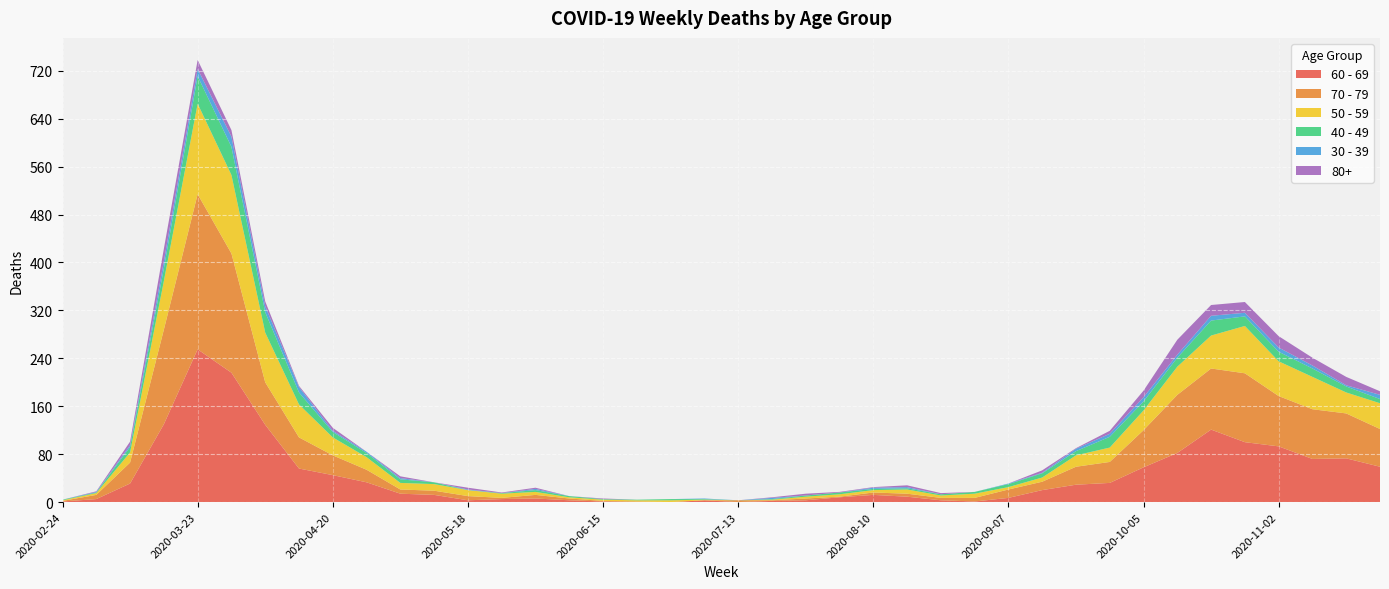

Reading right to left, transcribe all the data shown in this chart.

60 - 69: 2020-11-23=59	2020-11-16=73	2020-11-09=72	2020-11-02=93	2020-10-26=100	2020-10-19=121	2020-10-12=82	2020-10-05=58	2020-09-28=32	2020-09-21=29	2020-09-14=20	2020-09-07=7	2020-08-31=1	2020-08-24=3	2020-08-17=9	2020-08-10=12	2020-08-03=8	2020-07-27=3	2020-07-20=2	2020-07-13=0	2020-07-06=3	2020-06-29=0	2020-06-22=0	2020-06-15=1	2020-06-08=3	2020-06-01=6	2020-05-25=5	2020-05-18=3	2020-05-11=12	2020-05-04=14	2020-04-27=33	2020-04-20=45	2020-04-13=56	2020-04-06=129	2020-03-30=216	2020-03-23=255	2020-03-16=130	2020-03-09=31	2020-03-02=5	2020-02-24=1
70 - 79: 2020-11-23=63	2020-11-16=75	2020-11-09=83	2020-11-02=84	2020-10-26=115	2020-10-19=102	2020-10-12=97	2020-10-05=62	2020-09-28=35	2020-09-21=30	2020-09-14=14	2020-09-07=14	2020-08-31=6	2020-08-24=4	2020-08-17=5	2020-08-10=4	2020-08-03=1	2020-07-27=3	2020-07-20=1	2020-07-13=3	2020-07-06=0	2020-06-29=0	2020-06-22=1	2020-06-15=1	2020-06-08=3	2020-06-01=6	2020-05-25=2	2020-05-18=7	2020-05-11=7	2020-05-04=7	2020-04-27=21	2020-04-20=33	2020-04-13=52	2020-04-06=71	2020-03-30=199	2020-03-23=259	2020-03-16=158	2020-03-09=35	2020-03-02=7	2020-02-24=1
50 - 59: 2020-11-23=43	2020-11-16=35	2020-11-09=54	2020-11-02=58	2020-10-26=79	2020-10-19=55	2020-10-12=47	2020-10-05=33	2020-09-28=24	2020-09-21=19	2020-09-14=7	2020-09-07=4	2020-08-31=7	2020-08-24=4	2020-08-17=7	2020-08-10=4	2020-08-03=4	2020-07-27=3	2020-07-20=1	2020-07-13=0	2020-07-06=1	2020-06-29=3	2020-06-22=2	2020-06-15=2	2020-06-08=2	2020-06-01=5	2020-05-25=7	2020-05-18=10	2020-05-11=11	2020-05-04=11	2020-04-27=21	2020-04-20=30	2020-04-13=55	2020-04-06=83	2020-03-30=131	2020-03-23=151	2020-03-16=81	2020-03-09=17	2020-03-02=3	2020-02-24=1
40 - 49: 2020-11-23=7	2020-11-16=10	2020-11-09=14	2020-11-02=16	2020-10-26=16	2020-10-19=25	2020-10-12=15	2020-10-05=15	2020-09-28=18	2020-09-21=7	2020-09-14=7	2020-09-07=5	2020-08-31=3	2020-08-24=2	2020-08-17=2	2020-08-10=2	2020-08-03=3	2020-07-27=2	2020-07-20=1	2020-07-13=0	2020-07-06=1	2020-06-29=2	2020-06-22=1	2020-06-15=1	2020-06-08=2	2020-06-01=3	2020-05-25=1	2020-05-18=0	2020-05-11=3	2020-05-04=6	2020-04-27=7	2020-04-20=9	2020-04-13=20	2020-04-06=34	2020-03-30=47	2020-03-23=46	2020-03-16=21	2020-03-09=9	2020-03-02=1	2020-02-24=1
30 - 39: 2020-11-23=7	2020-11-16=2	2020-11-09=5	2020-11-02=7	2020-10-26=6	2020-10-19=8	2020-10-12=5	2020-10-05=7	2020-09-28=5	2020-09-21=4	2020-09-14=1	2020-09-07=1	2020-08-31=0	2020-08-24=0	2020-08-17=2	2020-08-10=2	2020-08-03=0	2020-07-27=0	2020-07-20=2	2020-07-13=0	2020-07-06=1	2020-06-29=0	2020-06-22=0	2020-06-15=0	2020-06-08=0	2020-06-01=2	2020-05-25=0	2020-05-18=1	2020-05-11=0	2020-05-04=2	2020-04-27=2	2020-04-20=2	2020-04-13=9	2020-04-06=10	2020-03-30=17	2020-03-23=12	2020-03-16=12	2020-03-09=3	2020-03-02=1	2020-02-24=0
80+: 2020-11-23=6	2020-11-16=14	2020-11-09=13	2020-11-02=19	2020-10-26=18	2020-10-19=18	2020-10-12=25	2020-10-05=11	2020-09-28=5	2020-09-21=1	2020-09-14=4	2020-09-07=0	2020-08-31=0	2020-08-24=2	2020-08-17=3	2020-08-10=1	2020-08-03=1	2020-07-27=3	2020-07-20=1	2020-07-13=0	2020-07-06=0	2020-06-29=0	2020-06-22=0	2020-06-15=1	2020-06-08=0	2020-06-01=2	2020-05-25=1	2020-05-18=3	2020-05-11=0	2020-05-04=3	2020-04-27=0	2020-04-20=5	2020-04-13=2	2020-04-06=8	2020-03-30=11	2020-03-23=15	2020-03-16=21	2020-03-09=6	2020-03-02=1	2020-02-24=0